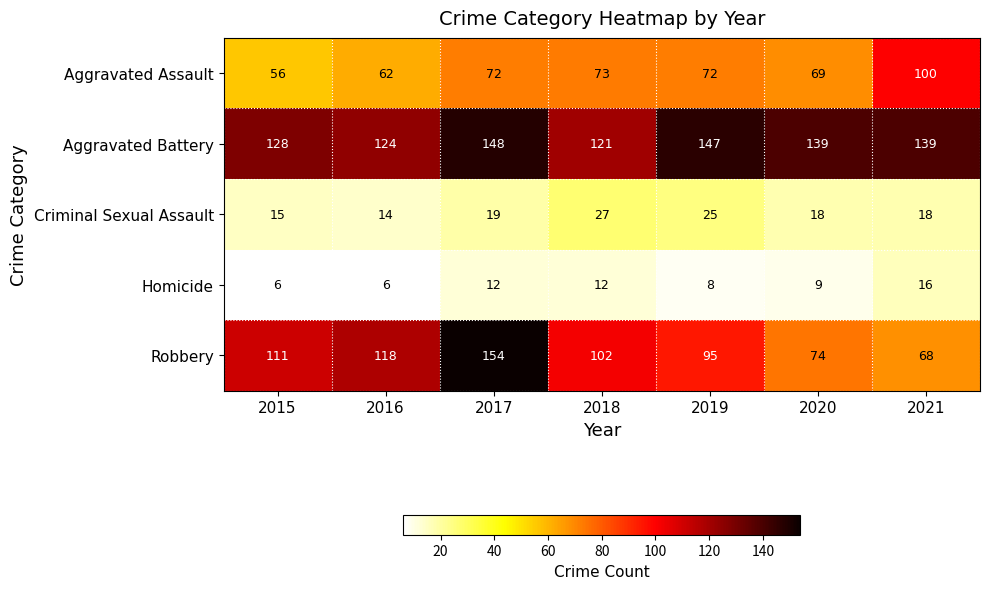

Between 2018 and 2020, which series saw the biggest shift?

Robbery